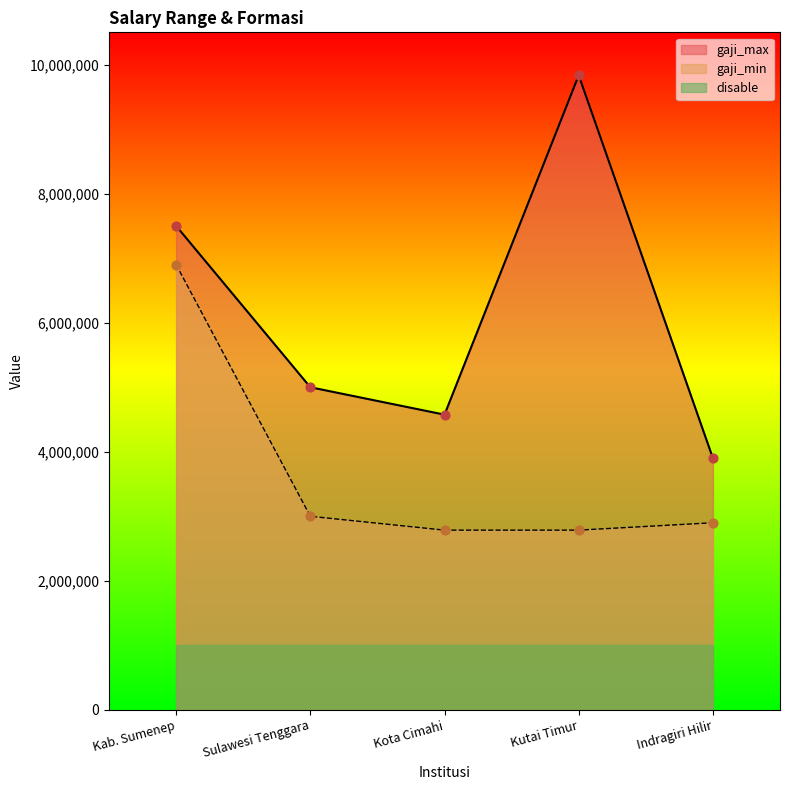

Which series has the widest spread of Y values?

gaji_max